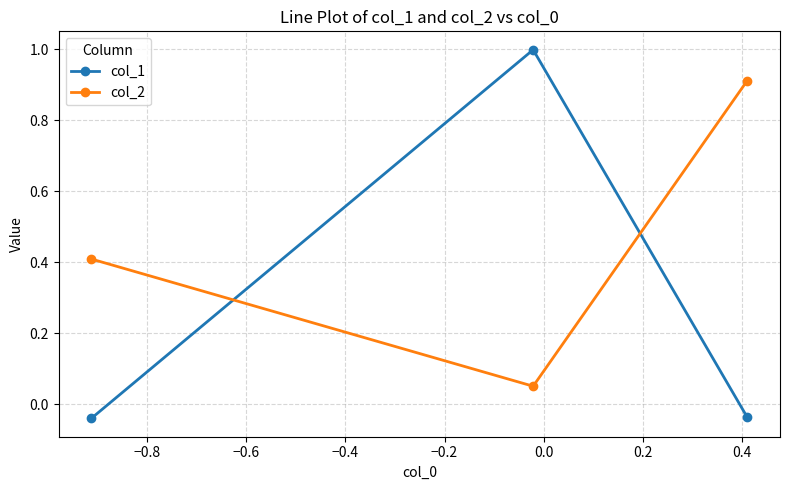

Rank the series by their average value, from highest to lowest.

col_2, col_1